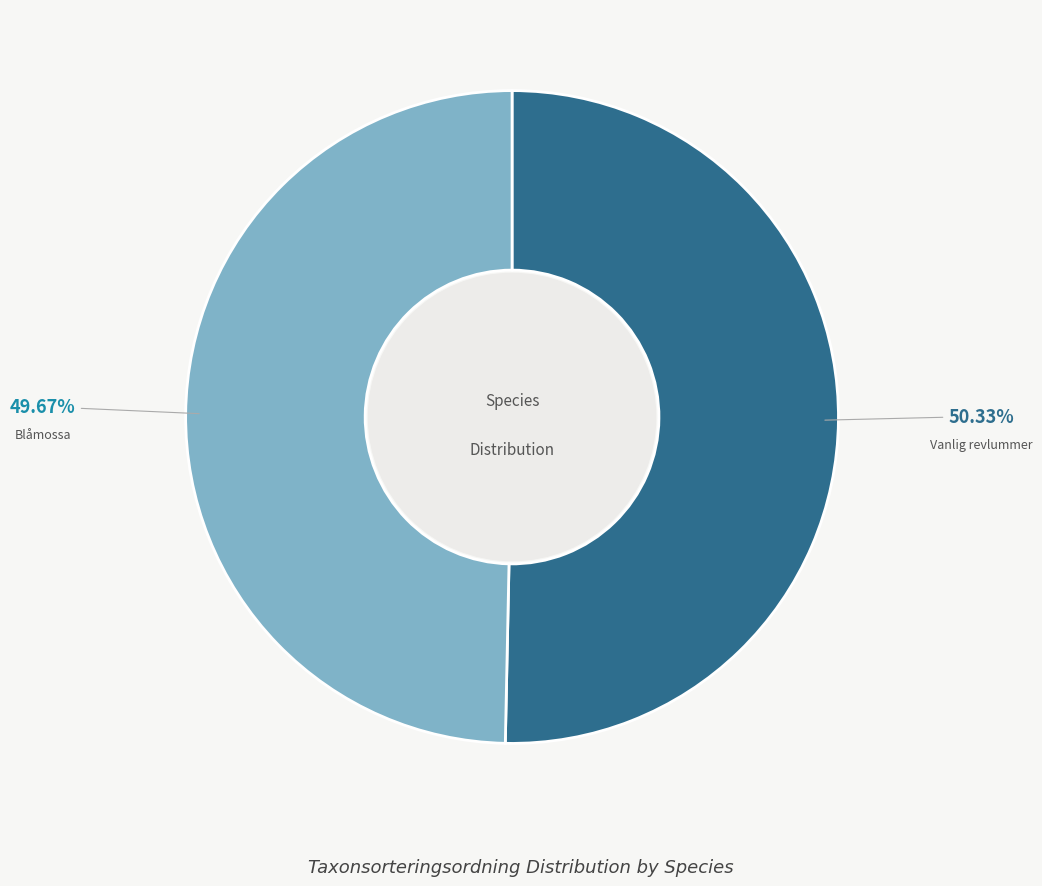

How many slices are in this pie chart?

2